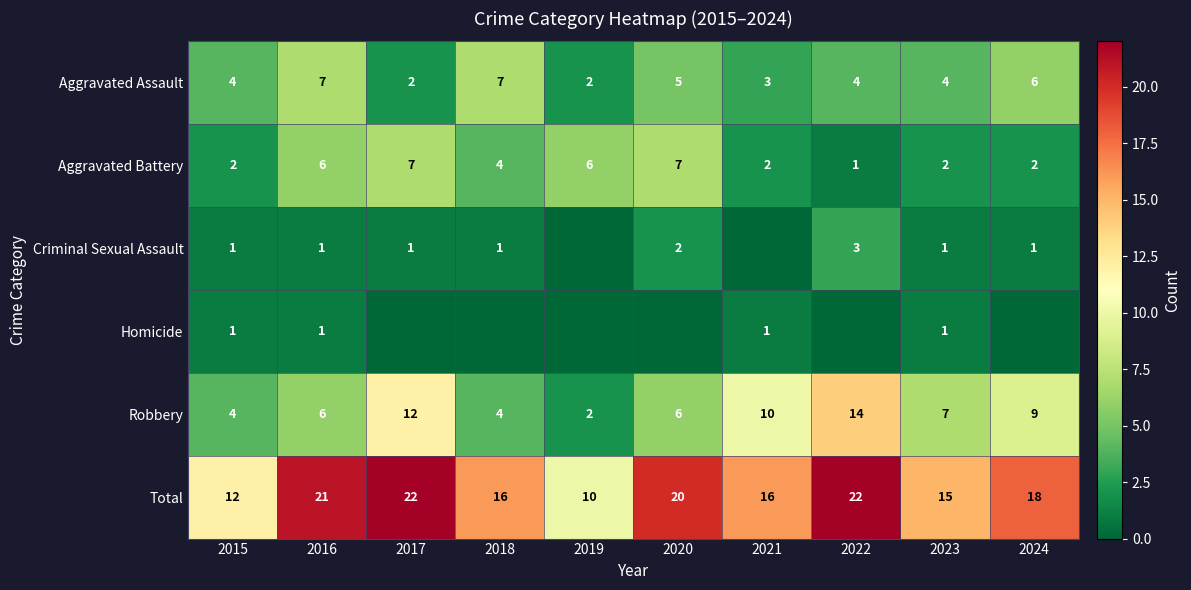

What is the spread (max minus min) of values at 2016?

20